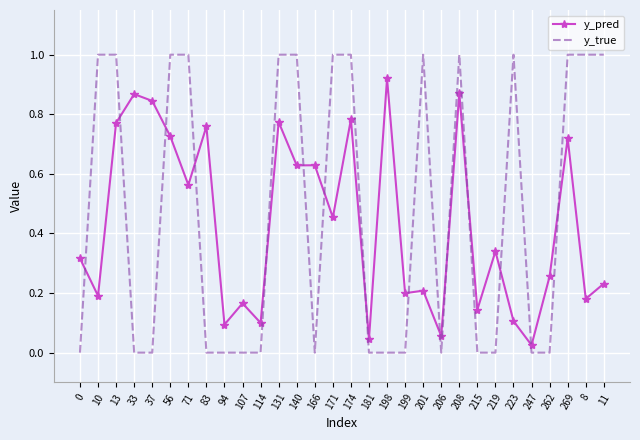

List the series in order of their overall mean, highest first.

y_true, y_pred